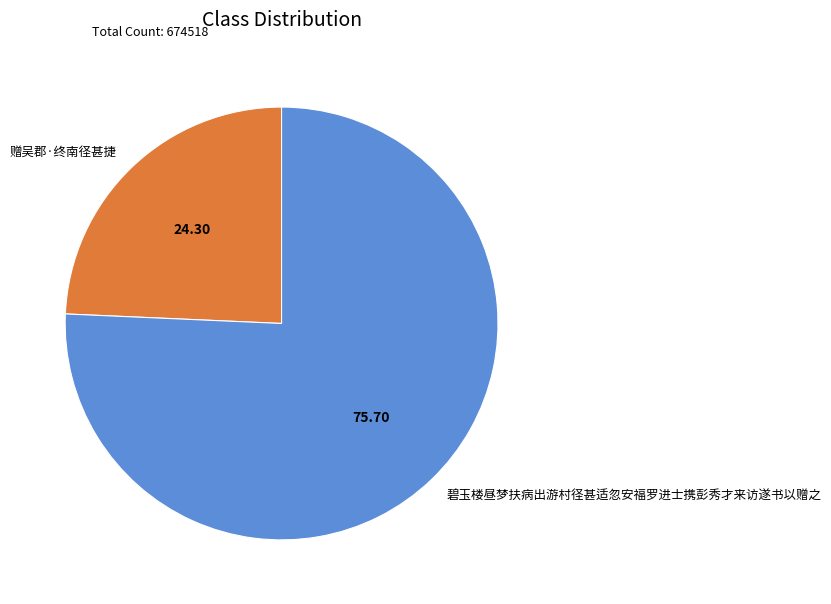

What is the majority slice?

碧玉楼昼梦扶病出游村径甚适忽安福罗进士携彭秀才来访遂书以赠之